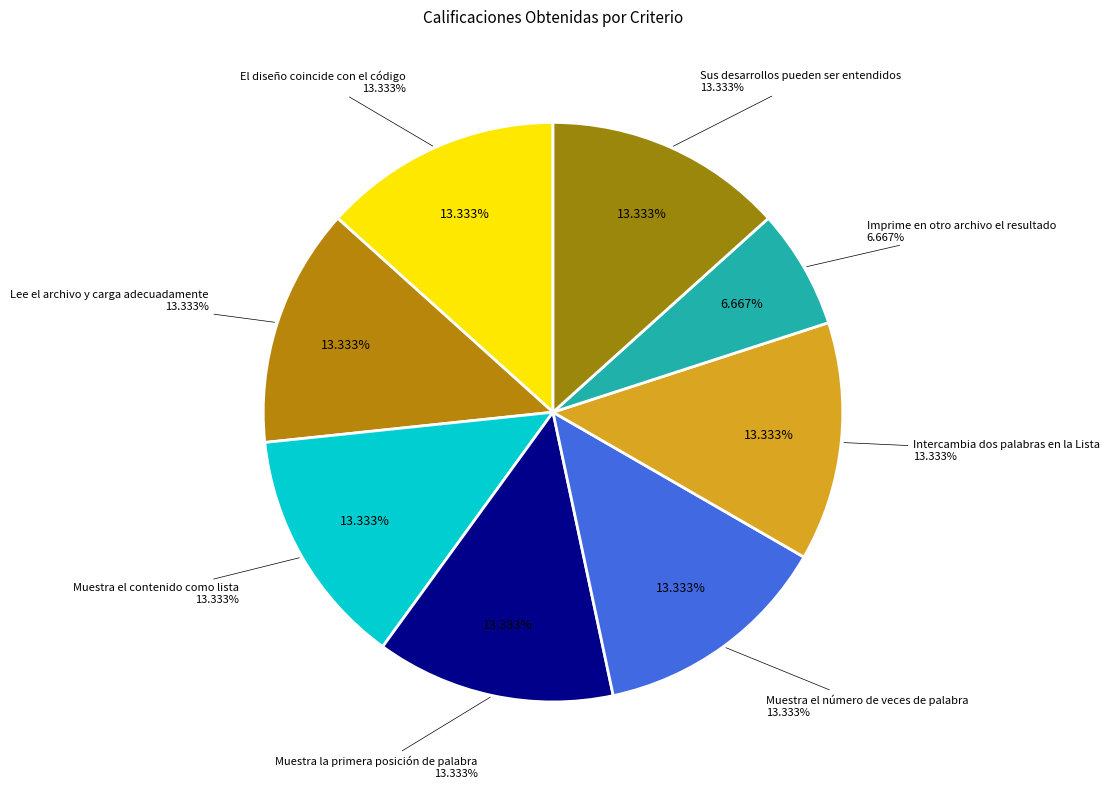

To the nearest percent, what is the average slice percentage?

12%